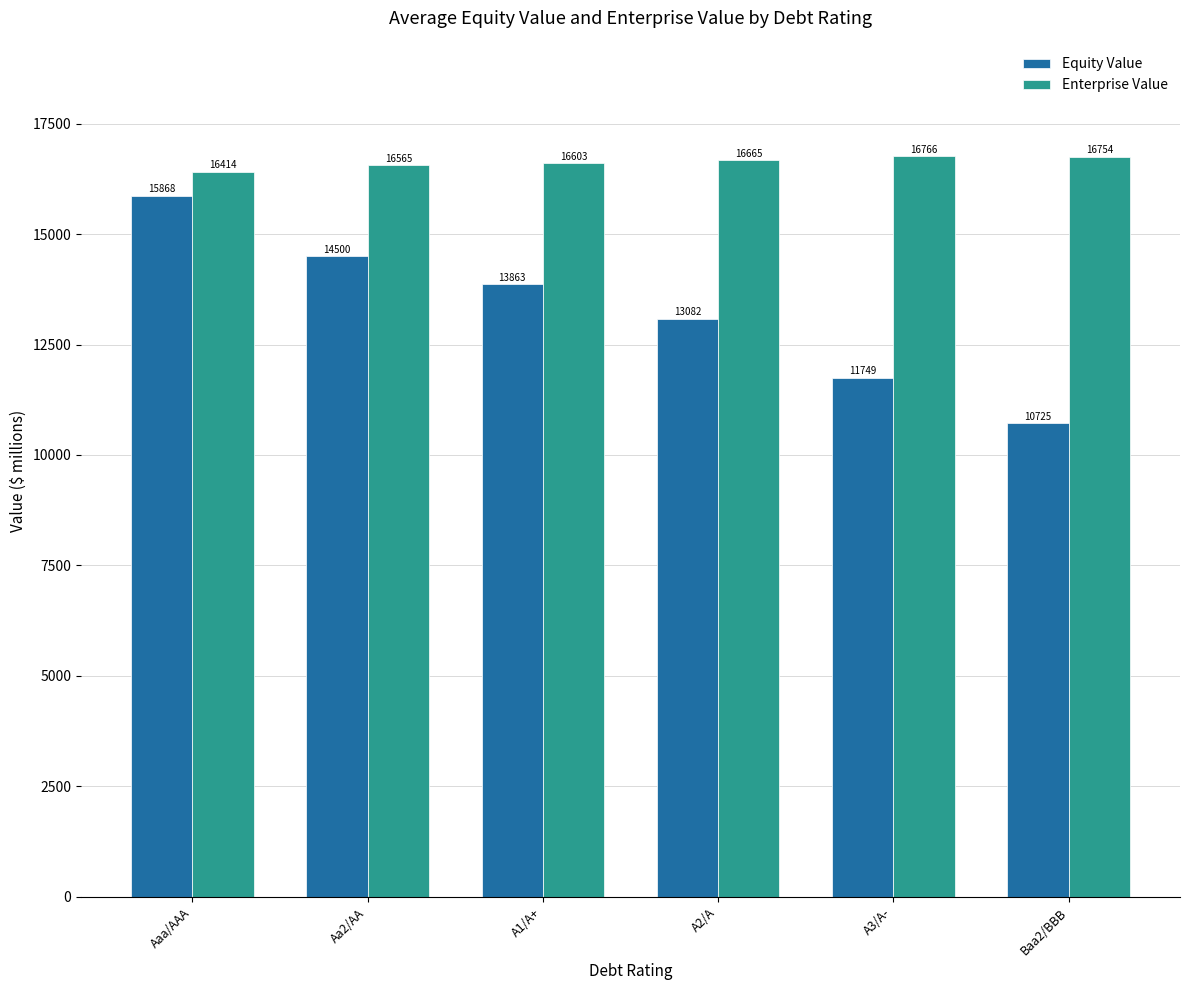

List the labels in order of Enterprise Value value, largest first.

A3/A-, Baa2/BBB, A2/A, A1/A+, Aa2/AA, Aaa/AAA